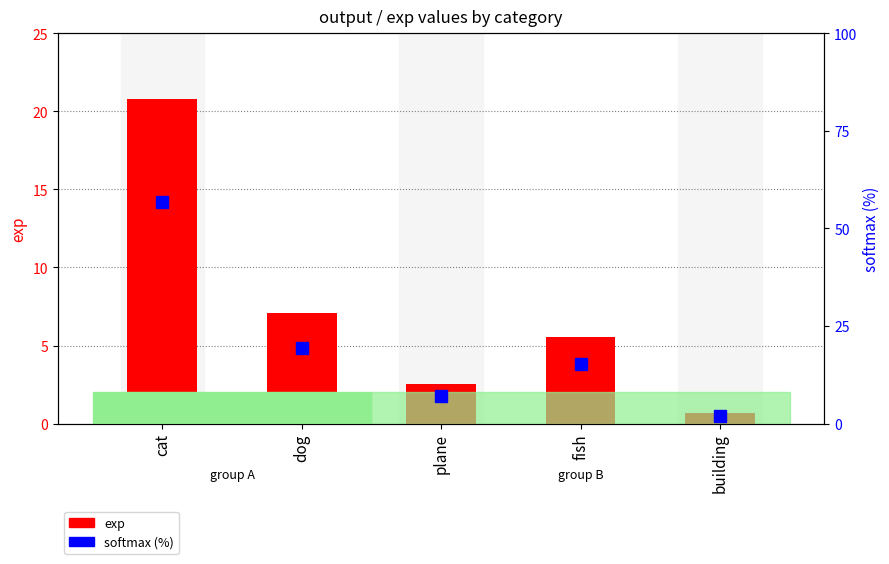

What is the value of the softmax (%) bar at the 4th from the left?

15.1